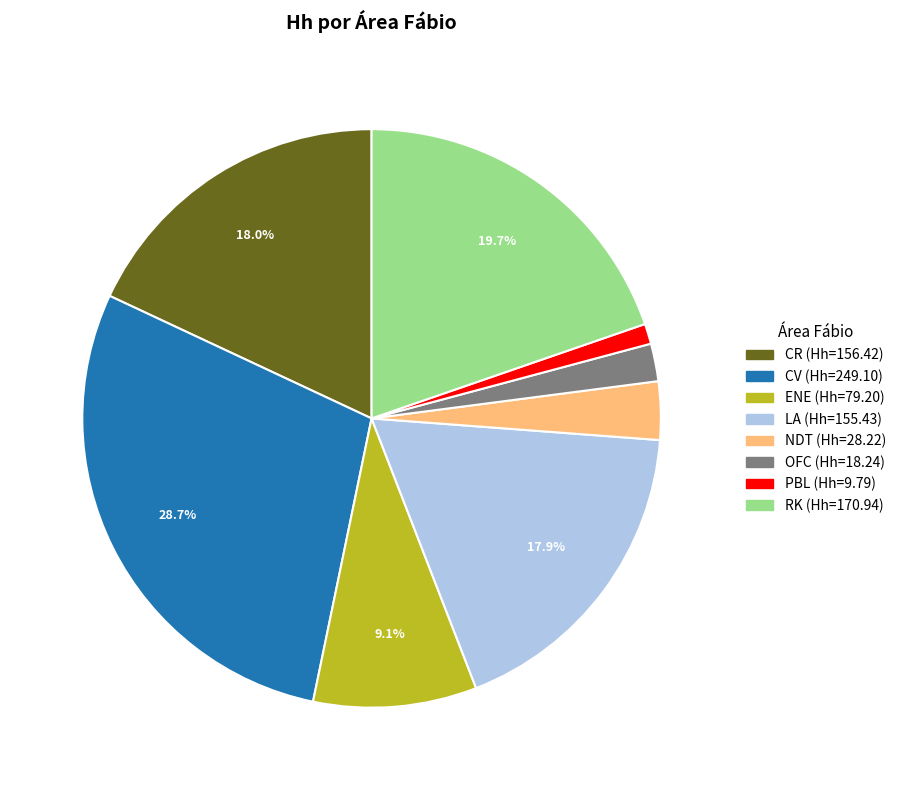

What is the ratio of the value at CR to the value at RK?

0.9